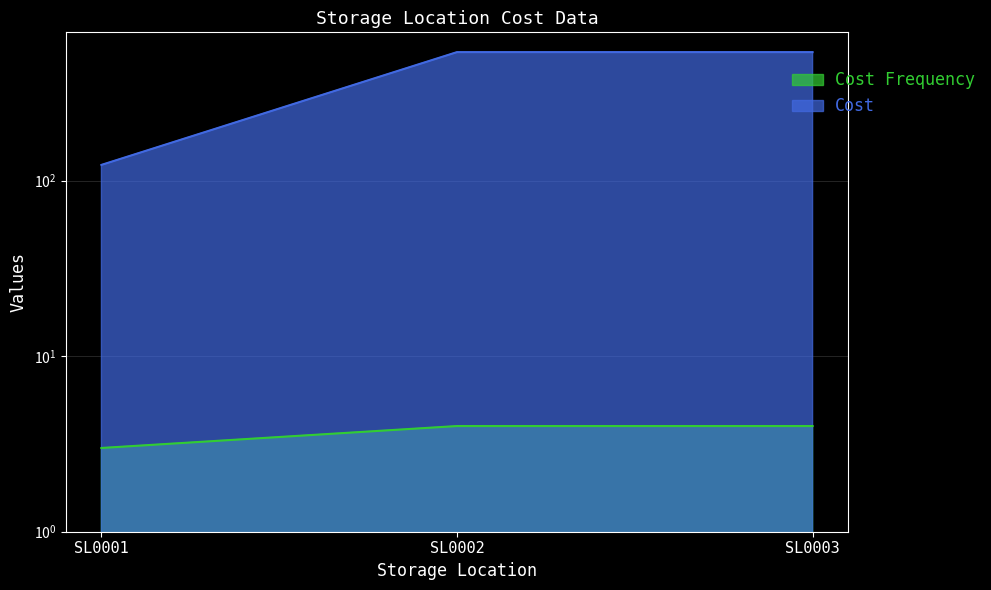

Rank the categories by Cost value from highest to lowest.

SL0002, SL0003, SL0001